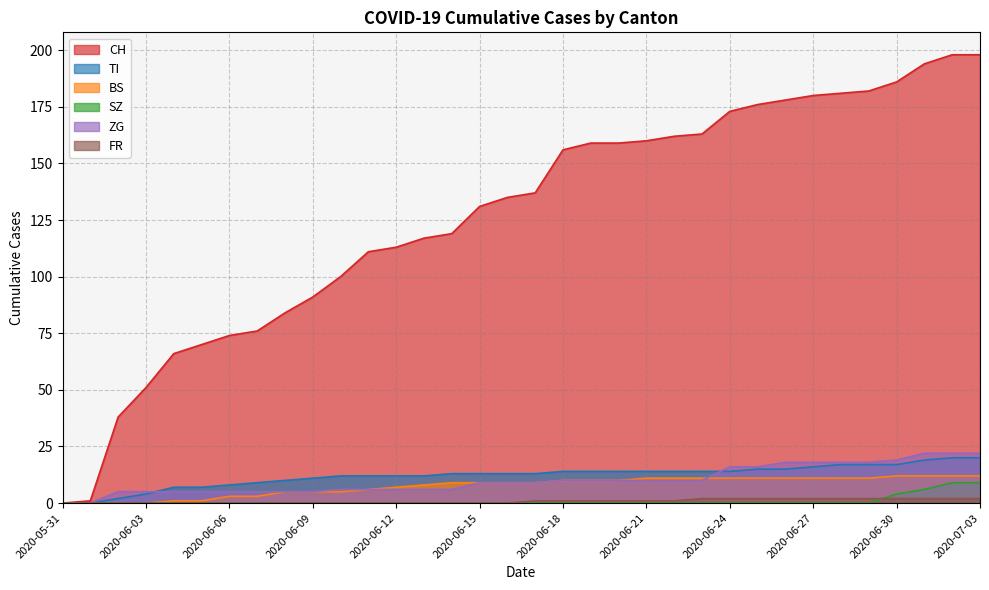

Between 2020-06-30 and 2020-06-22, which is larger?

2020-06-30